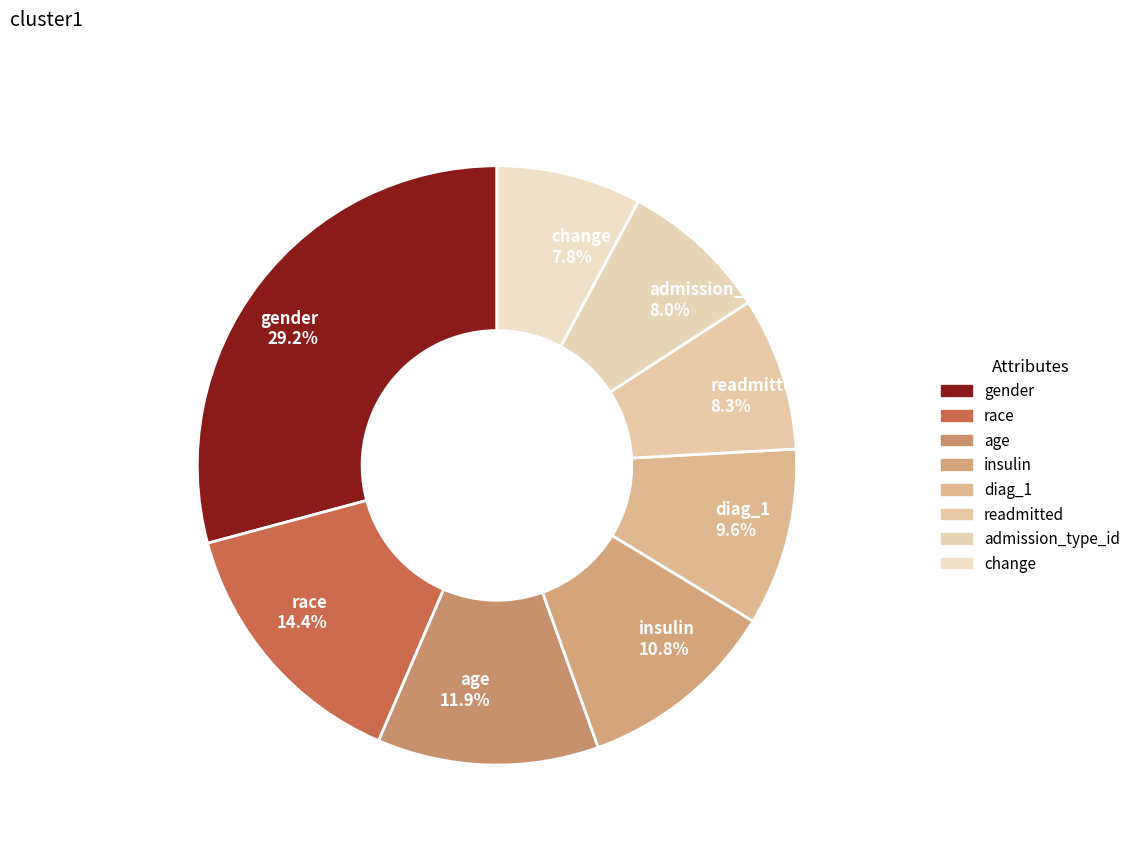

What percentage is the diag_1 slice, to the nearest percent?

10%